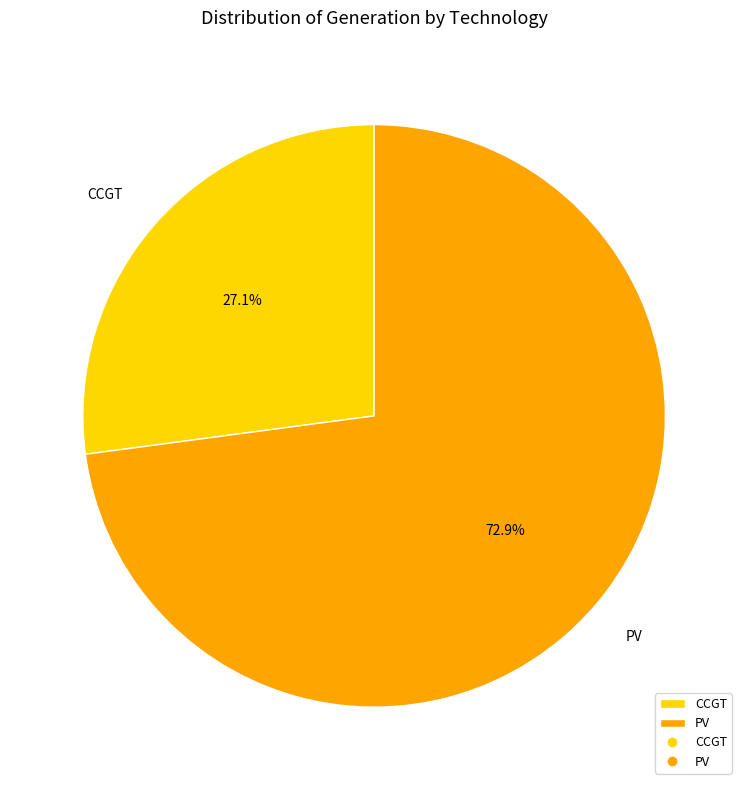

Between PV and CCGT, which is larger?

PV